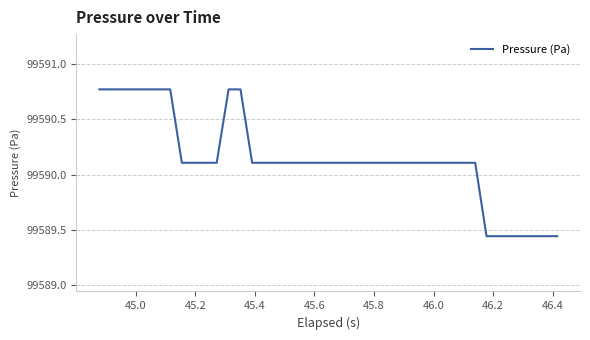

What is the difference between the maximum and minimum values?

1.3